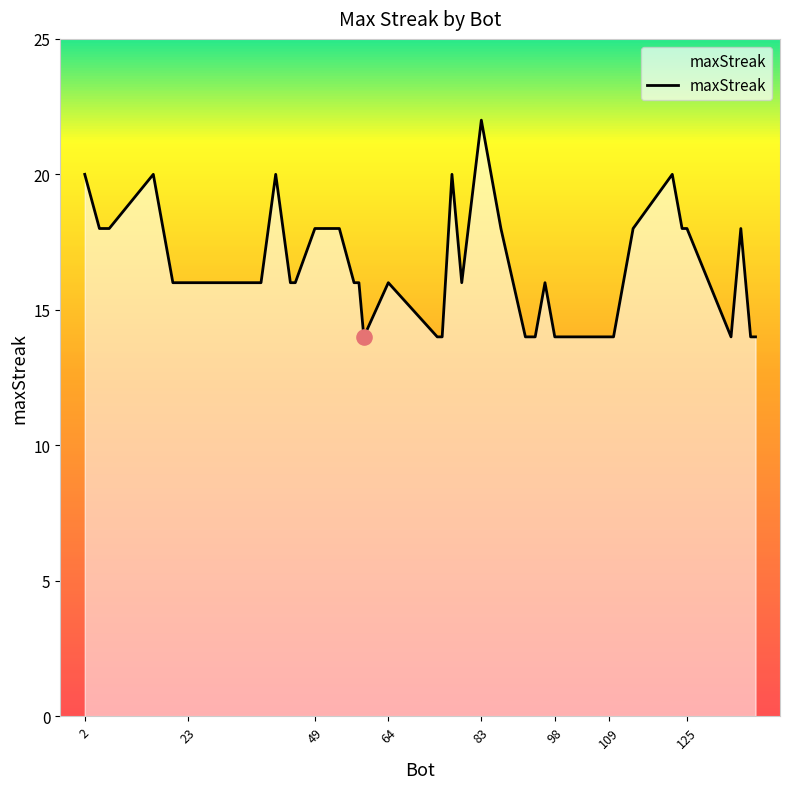

What is the difference between the maximum and minimum values?

8